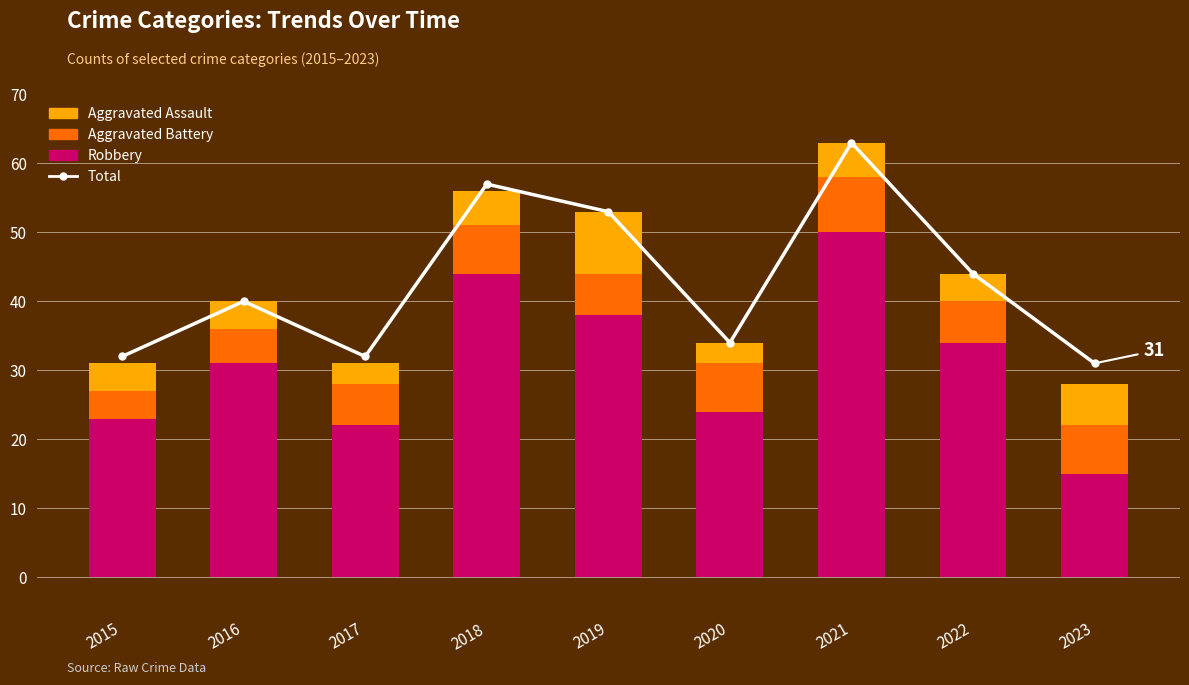

Which series has the largest total across all categories?

Total